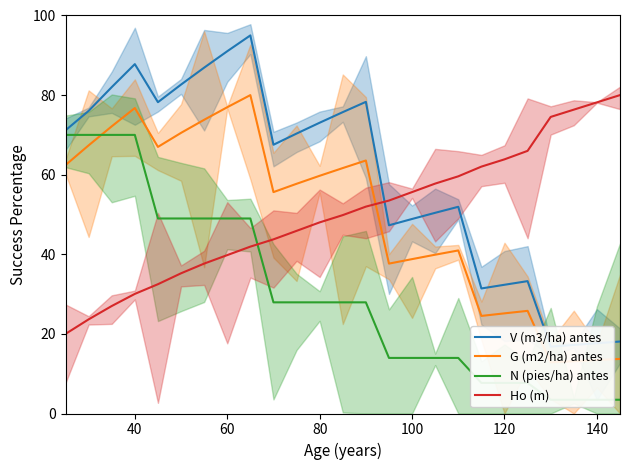

What is the highest value of the G (m2/ha) antes series?

80.0